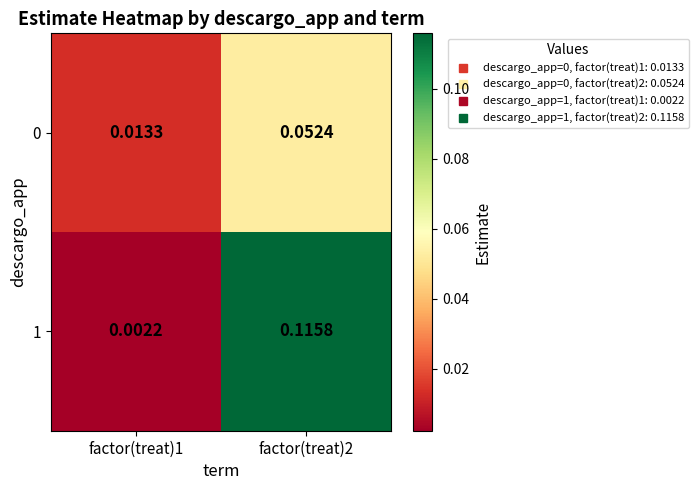

How many series are shown in this chart?

2